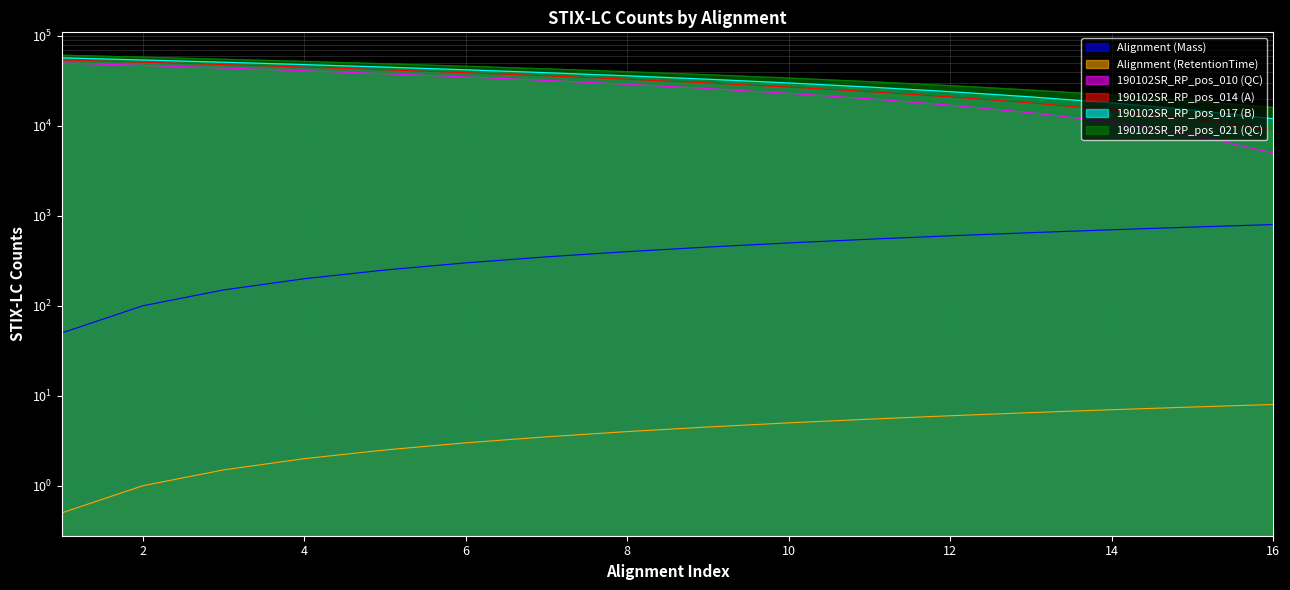

Which has a higher value, 8 or 14?

14